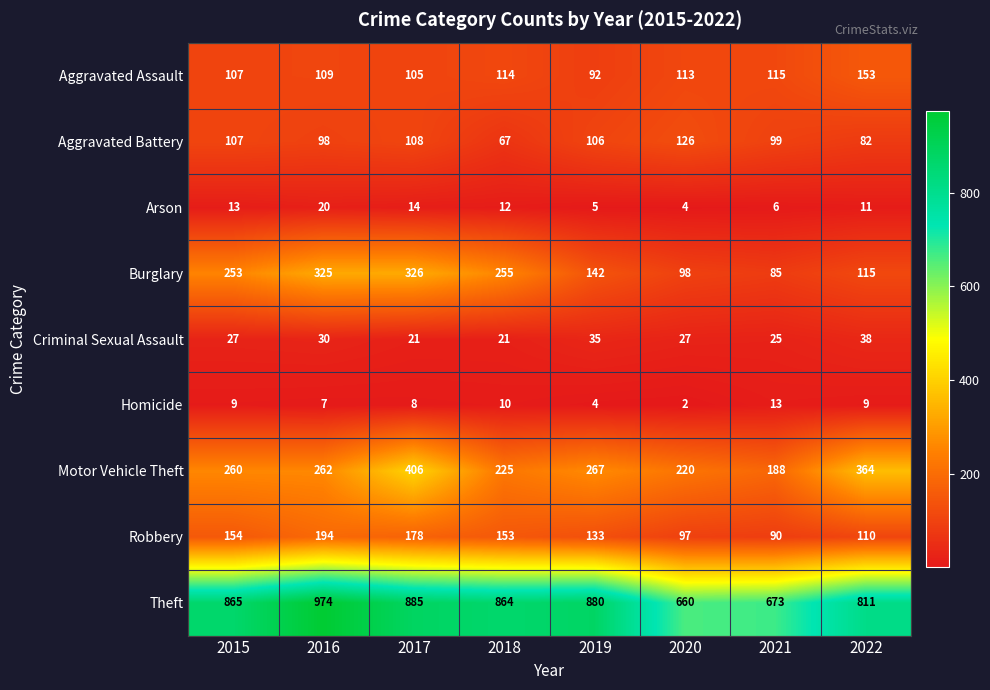

Which series has the widest spread of values?

Theft